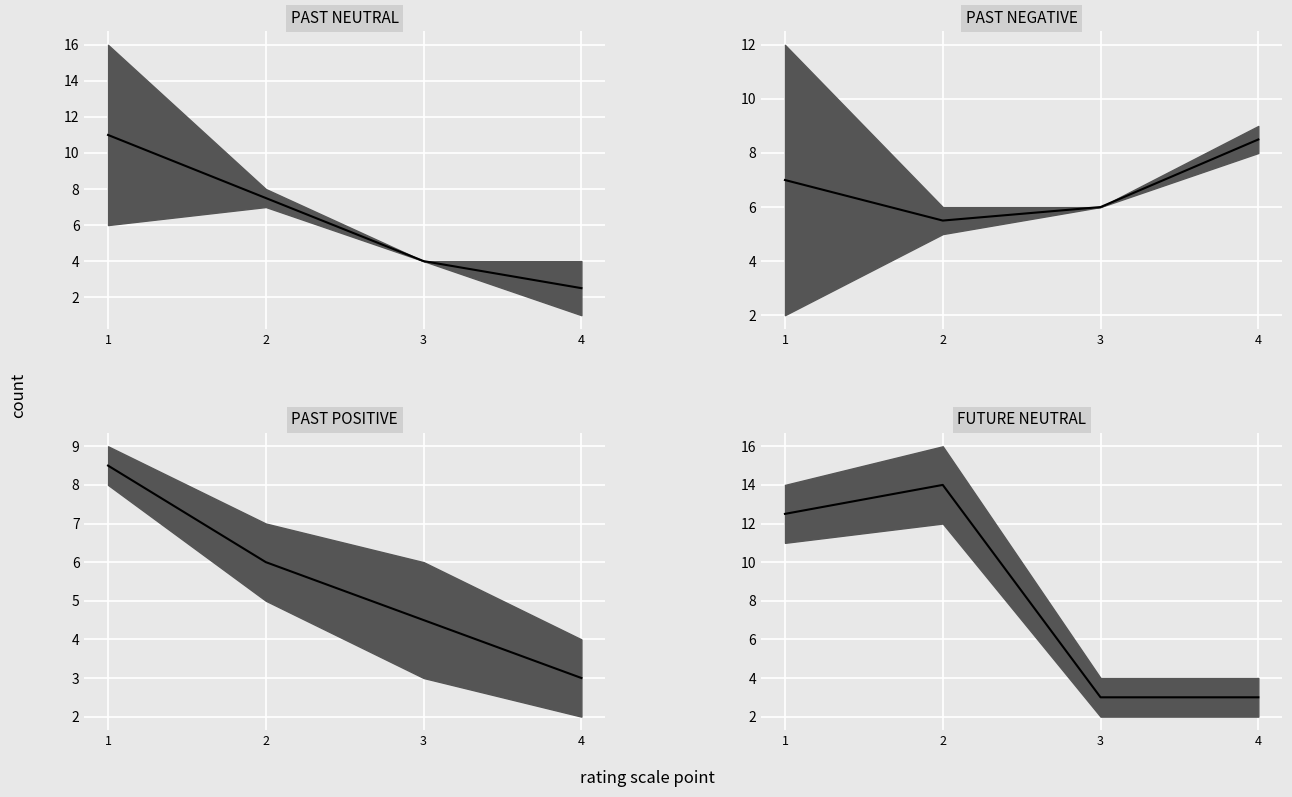

Count the values in the range 3 to 14.

4